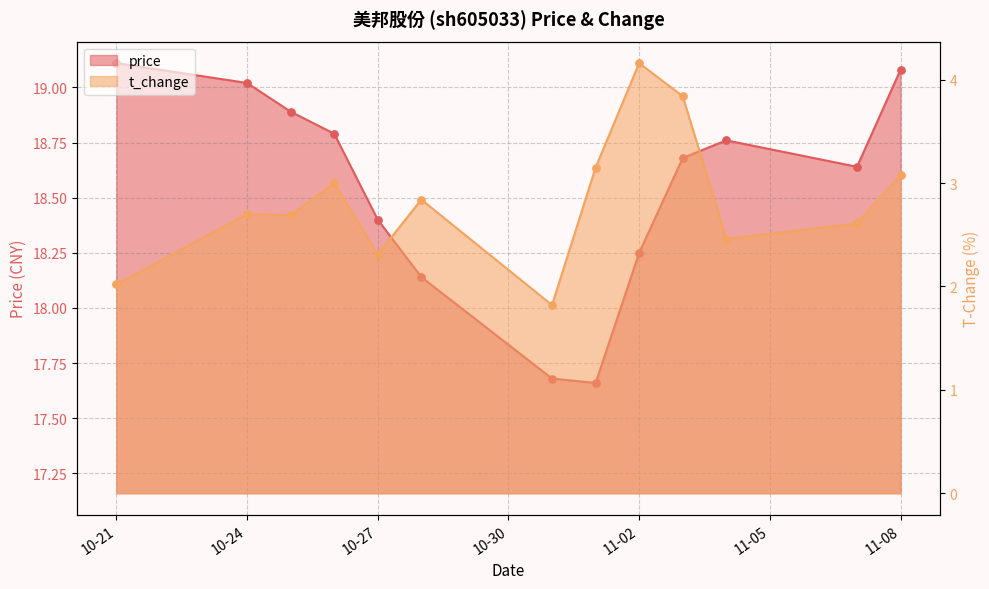

Which series has the largest total across all categories?

price